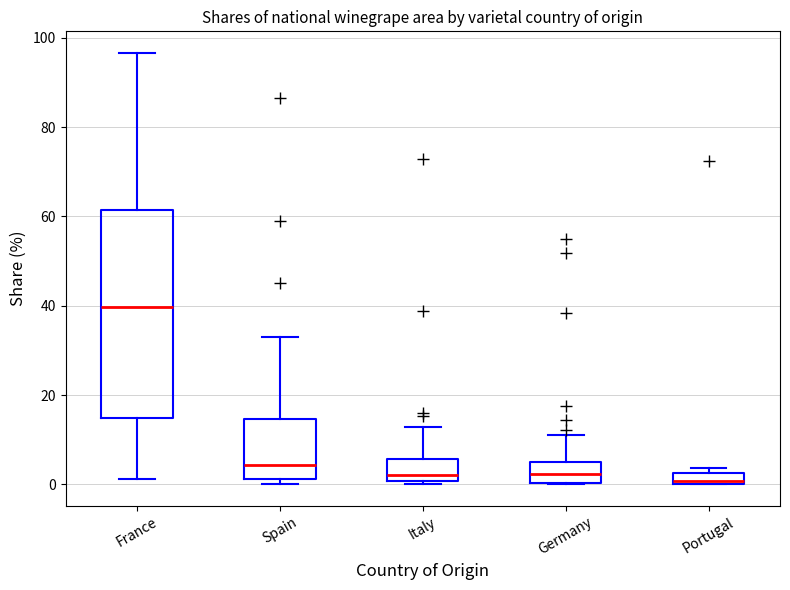

Which box's median line is the highest?

France